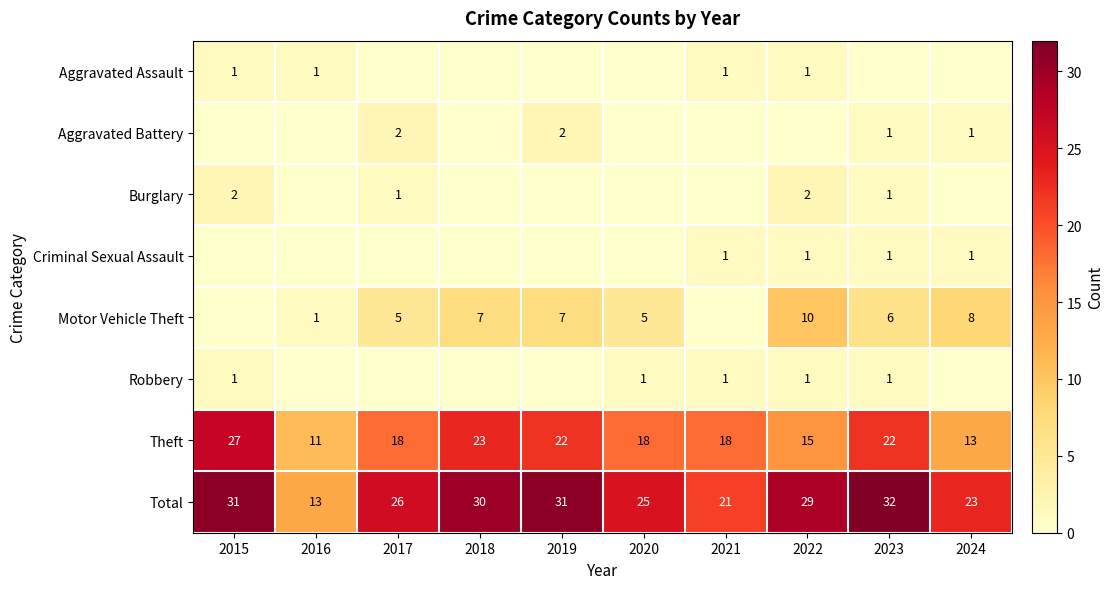

Count the number of categories in the chart.

10